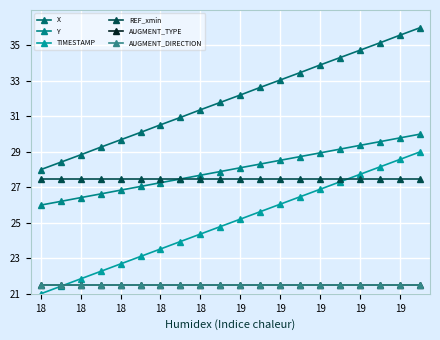

How many lines are shown in the chart?

6